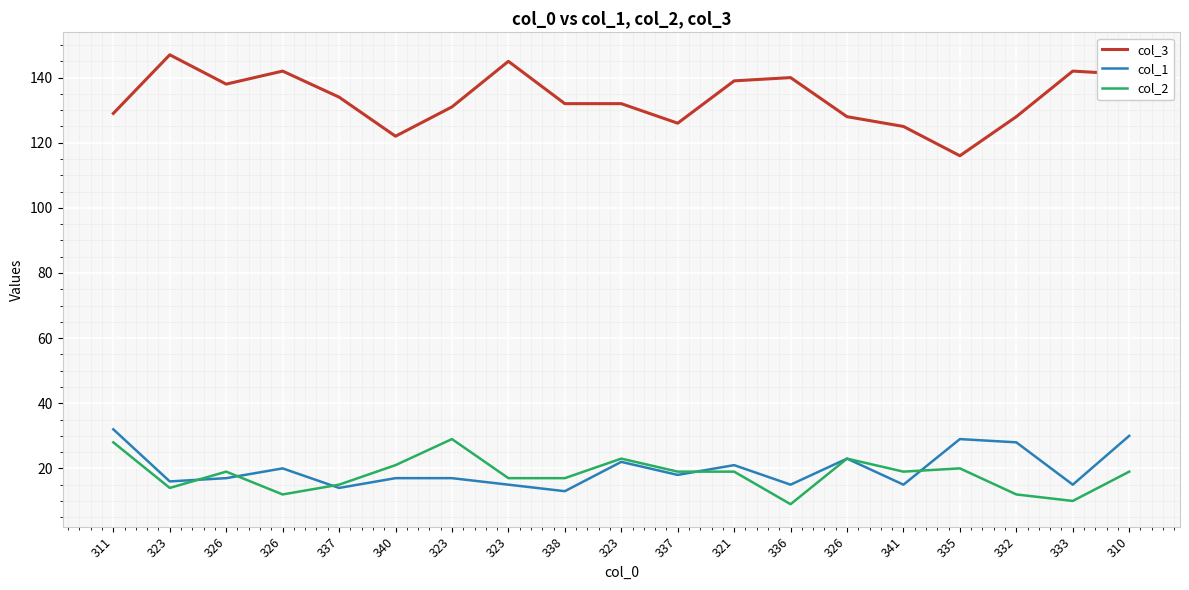

Between 341 and 335, which is larger?

341